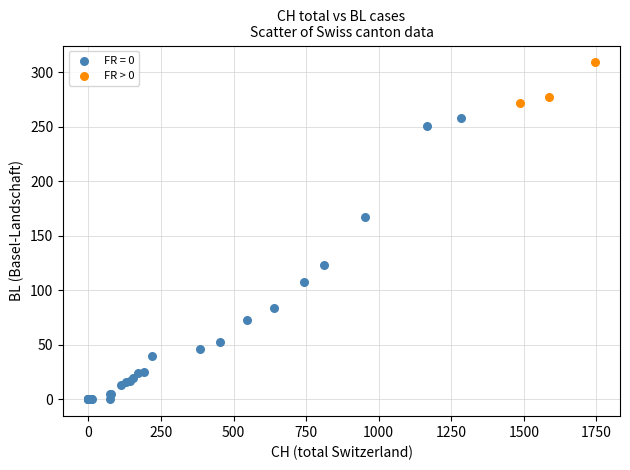

Which series contains the lowest Y value?

FR = 0